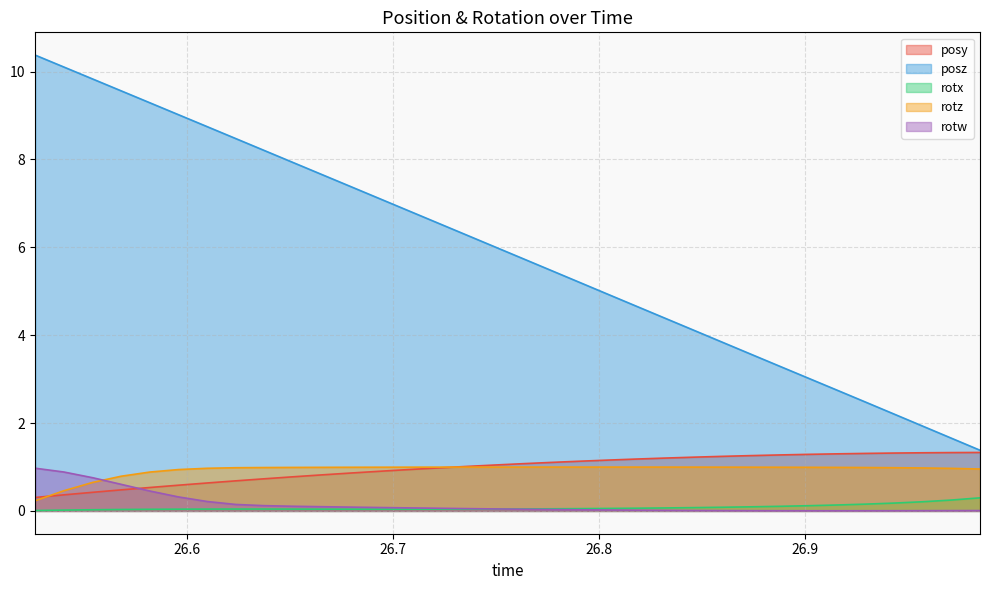

Which series has the largest total across all categories?

posz